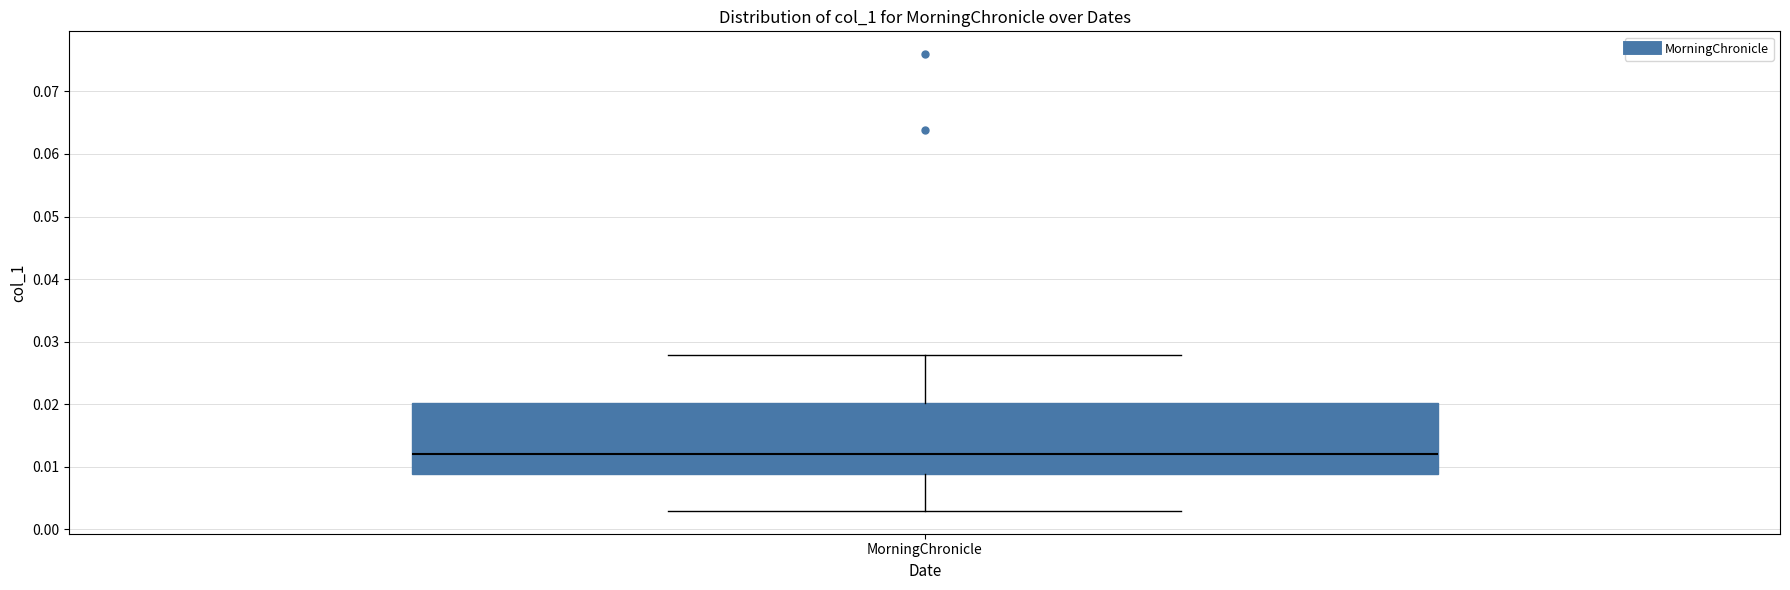

Read this box plot against the y-axis: the position of the median line, the range covered by the box, and the ends of both whiskers. The values are not printed on the chart, so give them approximately, as read against the axis.

median 0.012, box 0.009 to 0.020, whiskers 0.003 to 0.028